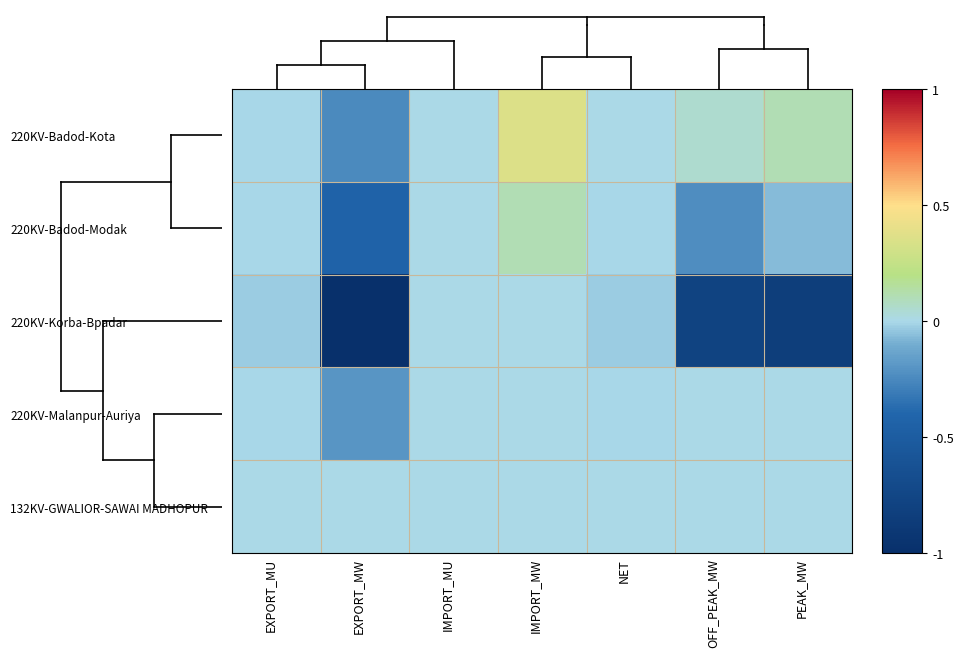

Rank the series at IMPORT_MW from highest to lowest value.

220KV-Badod-Kota, 220KV-Badod-Modak, 220KV-Malanpur-Auriya, 220KV-Korba-Bpadar, 132KV-GWALIOR-SAWAI MADHOPUR